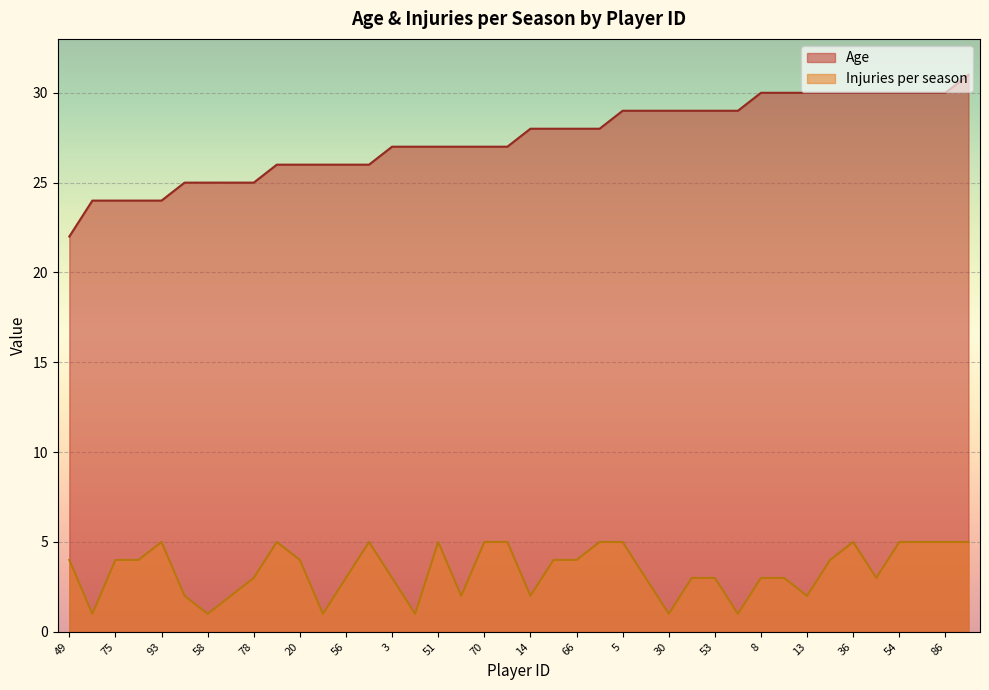

What is the value of the Injuries per season point at the 16th from the left?

1